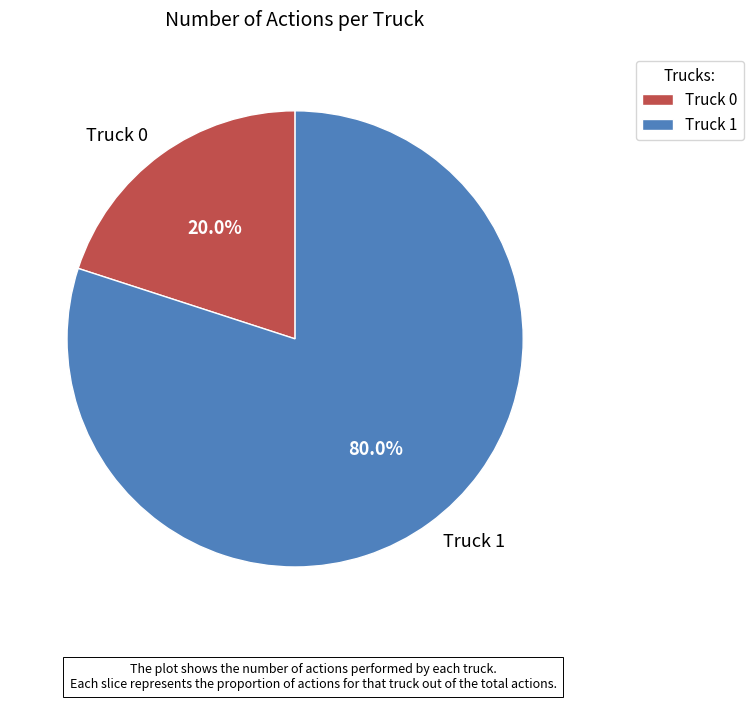

What percentage is the Truck 0 slice, to the nearest percent?

20%